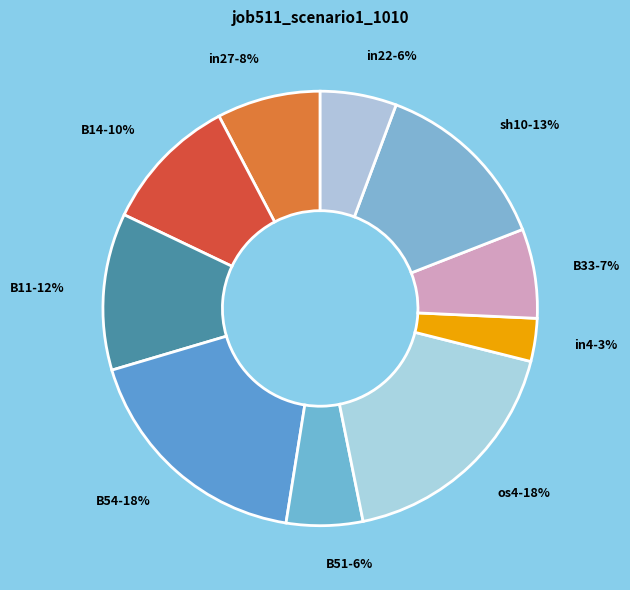

What percentage is the sh10 slice, to the nearest percent?

13%